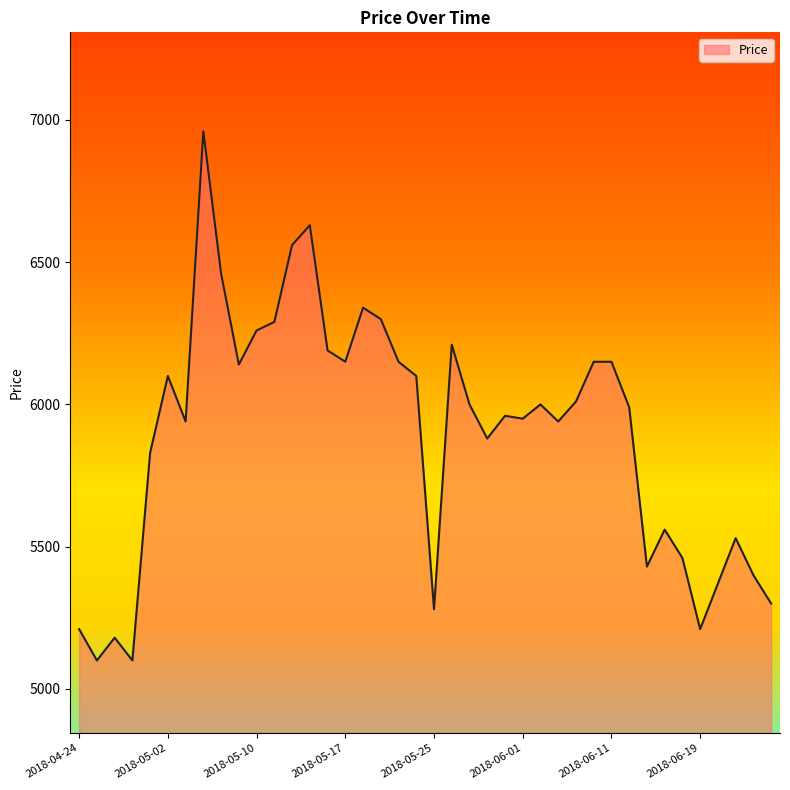

What is the label of the 8th point from the left?

2018-05-04